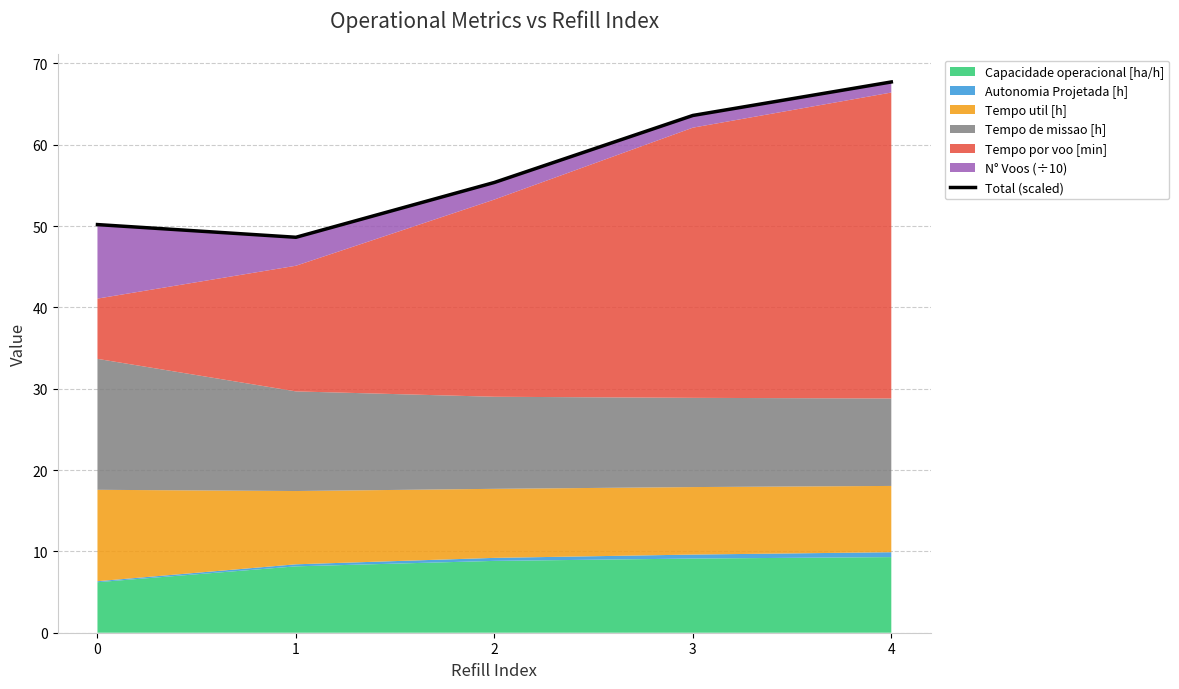

What is the ratio of the value at 2 to the value at 1?

1.1